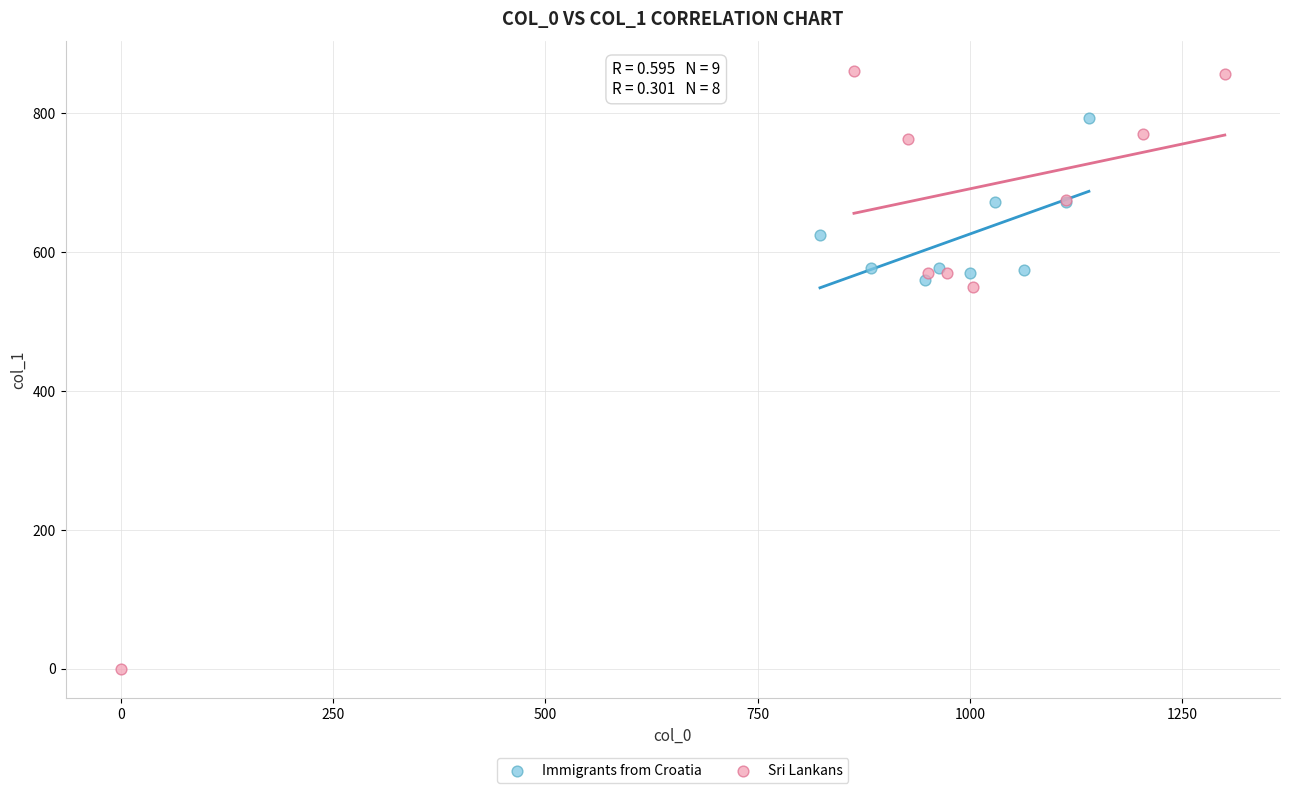

Which series reaches the maximum Y coordinate?

Sri Lankans